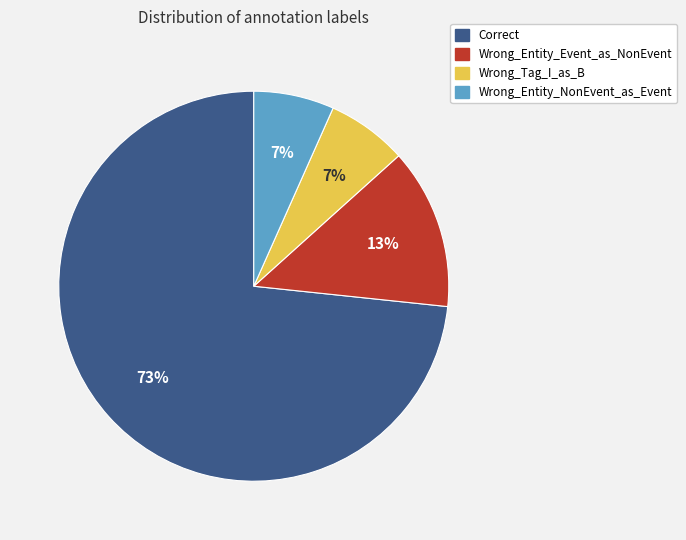

Between Wrong_Tag_I_as_B and Correct, which is larger?

Correct